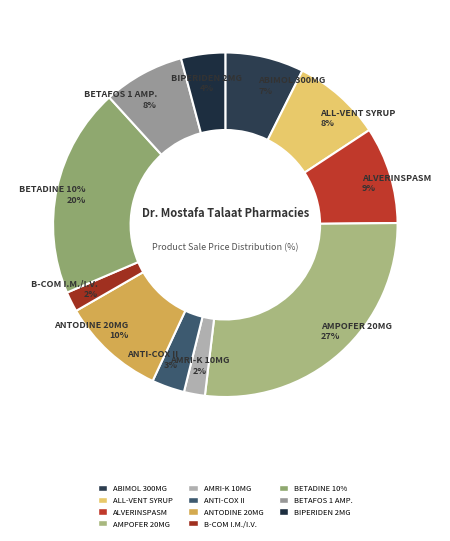

Is it true that B-COM I.M./I.V. is 1% of the pie?

False